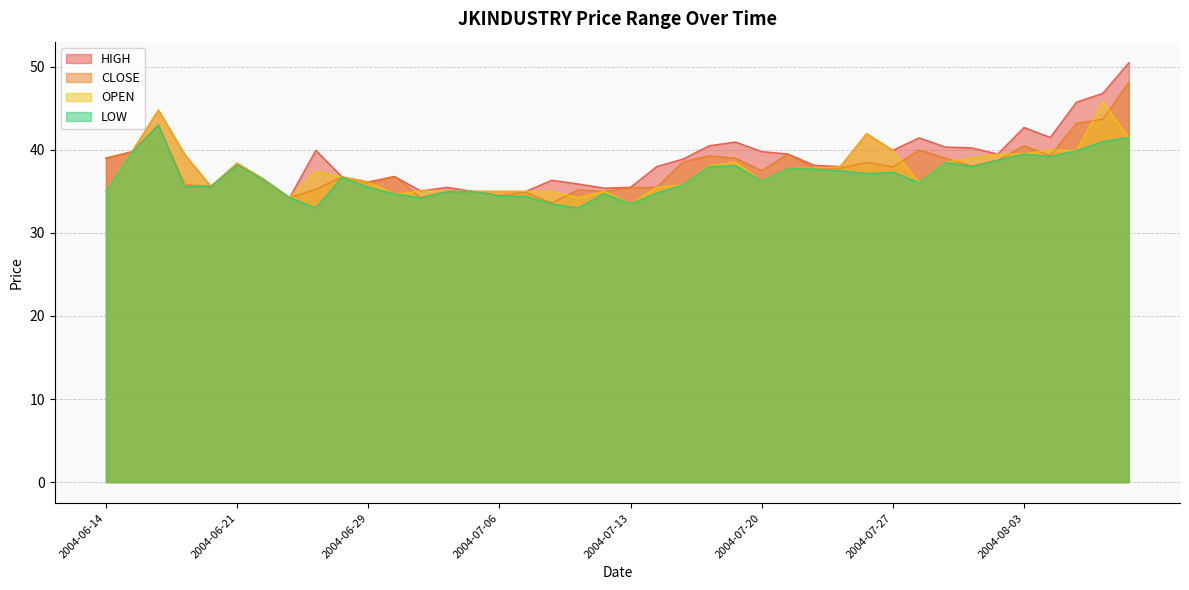

Is the value of OPEN at 2004-08-03 greater than the value of CLOSE at 2004-06-29?

Yes